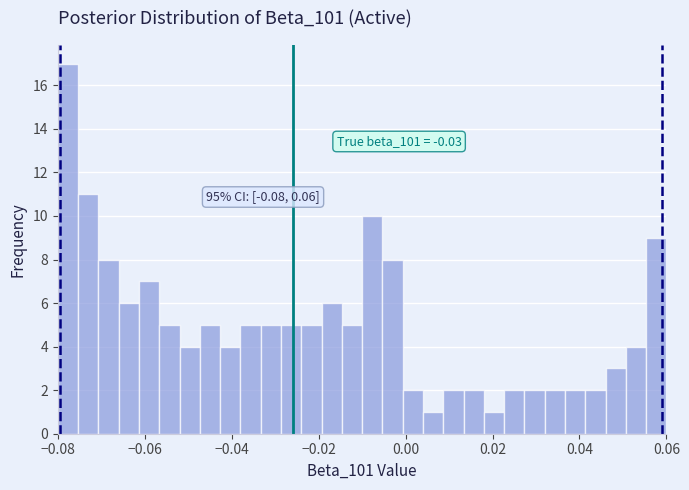

Read against the x-axis, roughly where is the centre of the tallest bar?

-0.078